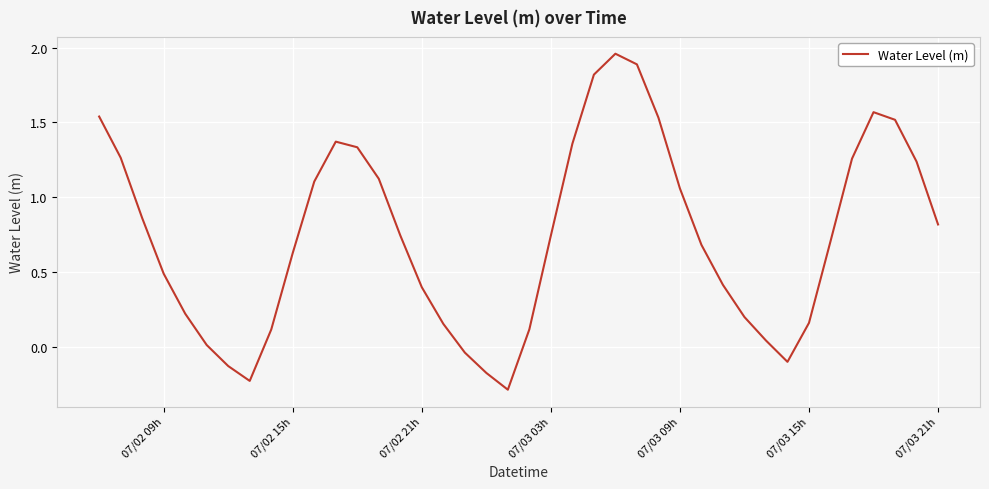

What is the minimum value shown in the chart?

-0.3